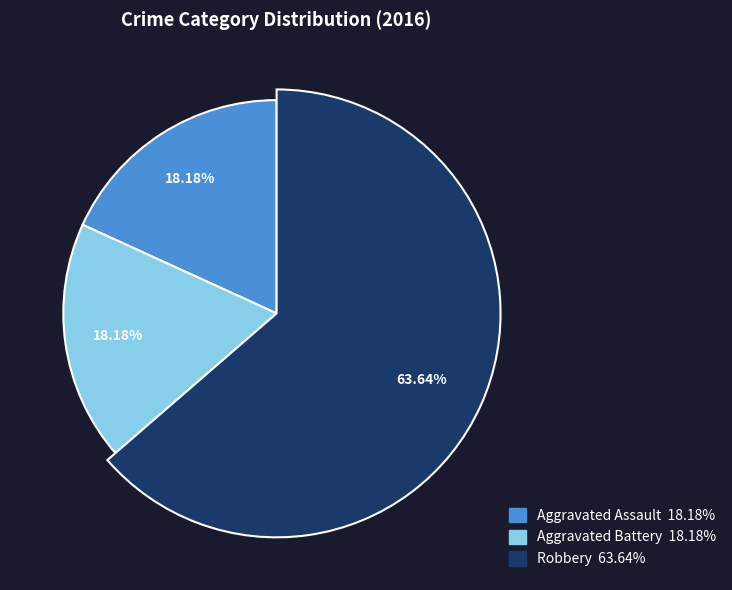

Rank the categories by value from lowest to highest.

Aggravated Assault, Aggravated Battery, Robbery